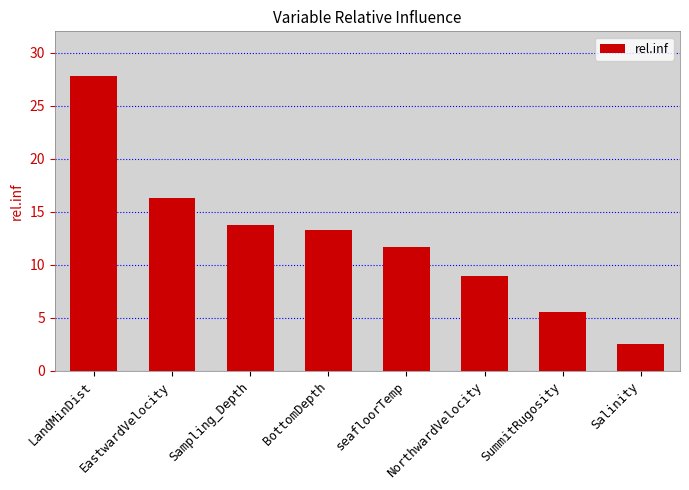

What is the maximum value shown in the chart?

27.8